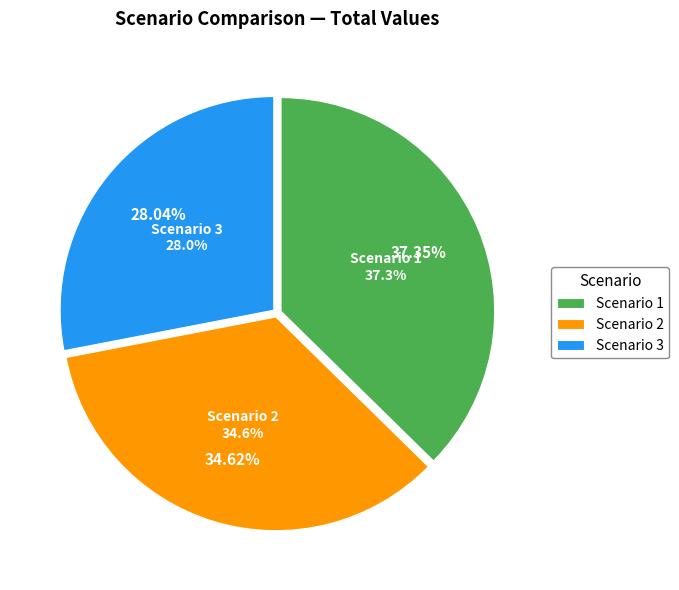

The 15 slice represents 17% of the pie. True or false?

False